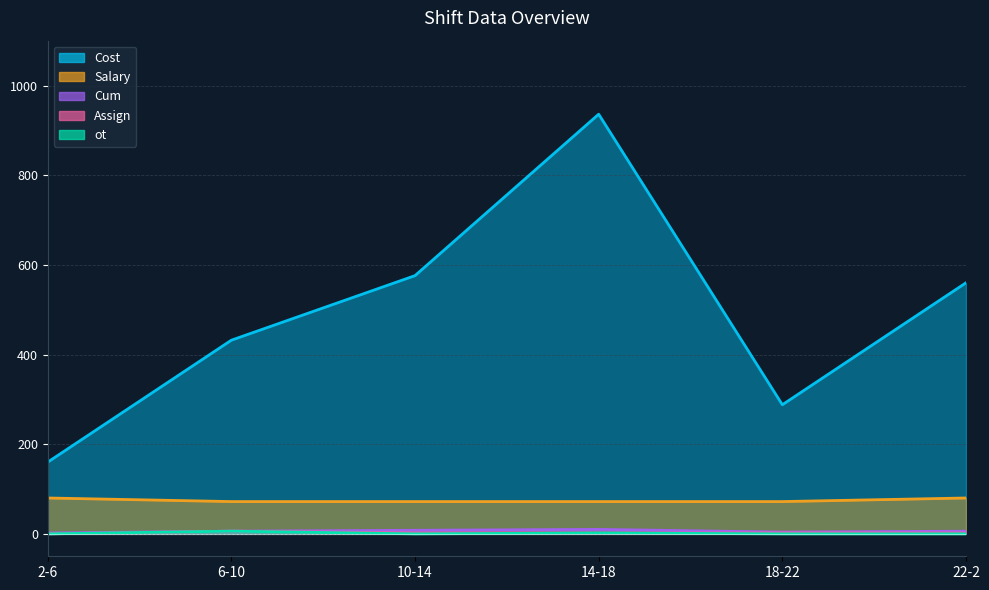

Count the number of data series in this chart.

5